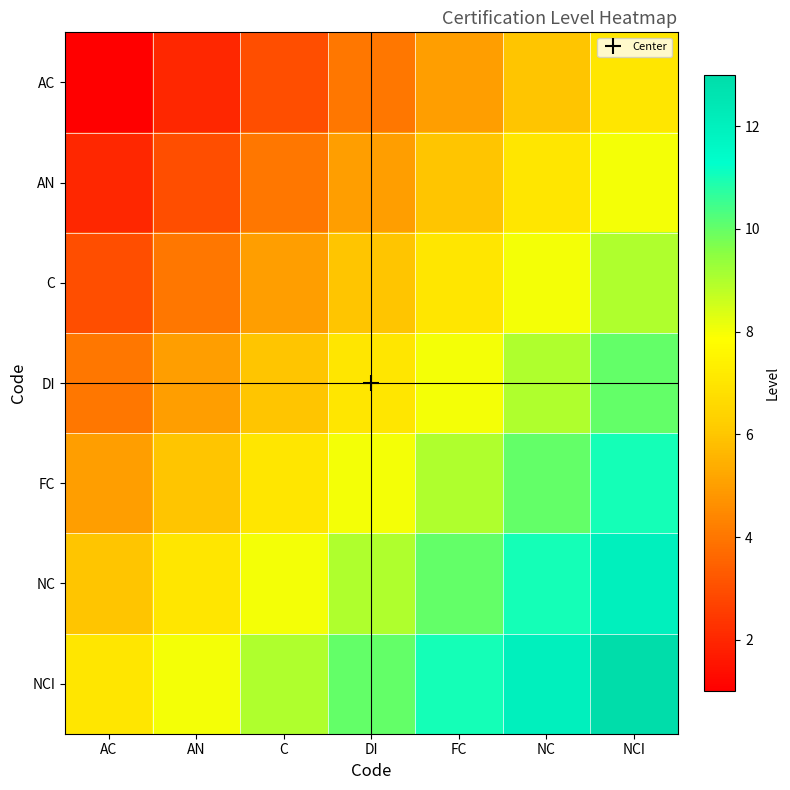

Reading right to left, what are all the values shown in this chart?

AC: NCI=7	NC=6	FC=5	DI=4	C=3	AN=2	AC=1
AN: NCI=8	NC=7	FC=6	DI=5	C=4	AN=3	AC=2
C: NCI=9	NC=8	FC=7	DI=6	C=5	AN=4	AC=3
DI: NCI=10	NC=9	FC=8	DI=7	C=6	AN=5	AC=4
FC: NCI=11	NC=10	FC=9	DI=8	C=7	AN=6	AC=5
NC: NCI=12	NC=11	FC=10	DI=9	C=8	AN=7	AC=6
NCI: NCI=13	NC=12	FC=11	DI=10	C=9	AN=8	AC=7